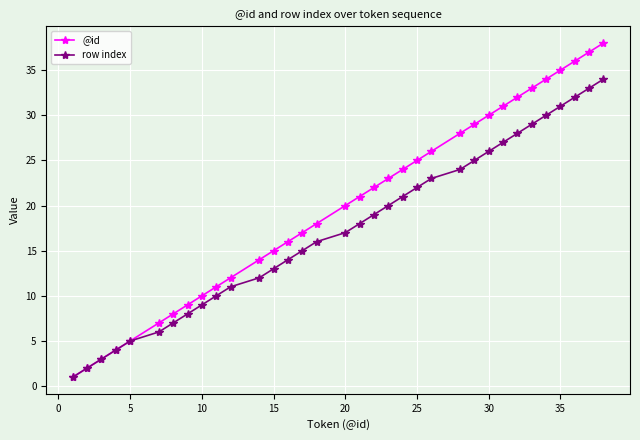

True or false: @id has more than 2 interior local peaks.

False